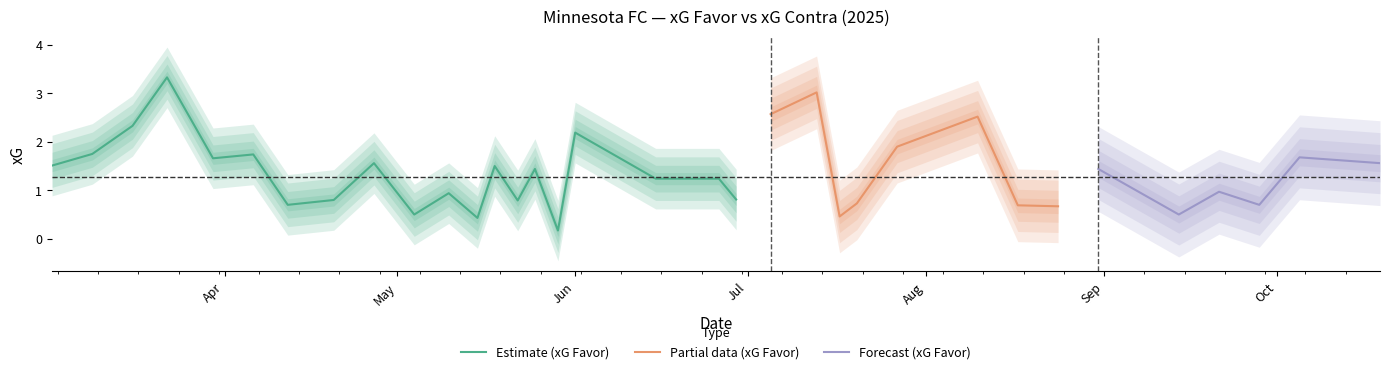

What is the average value of the xG Favor series?

1.4